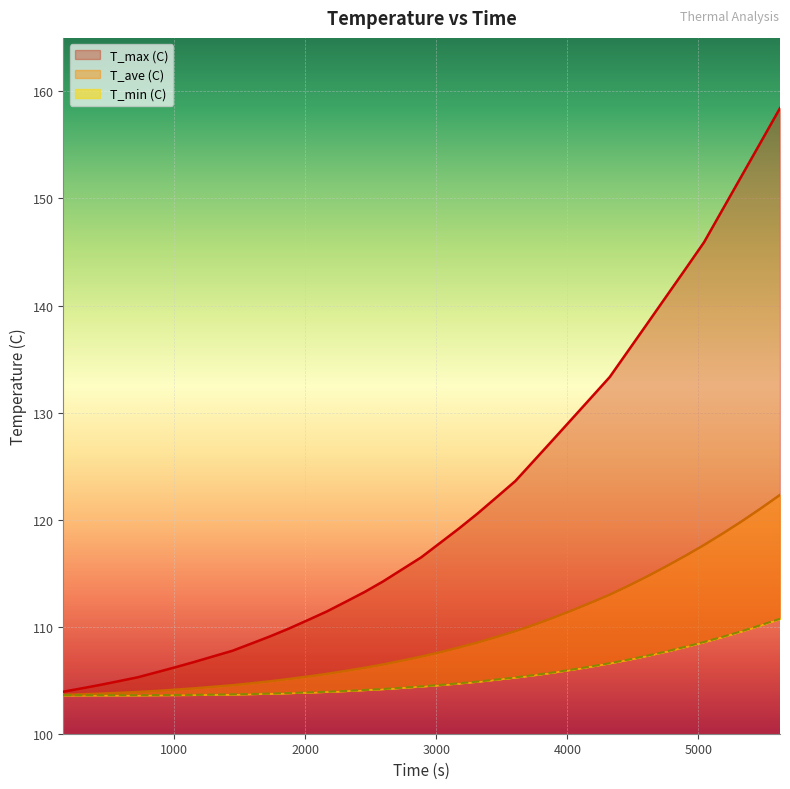

What is the difference between the maximum and minimum values in the T_min (C) series?

7.1